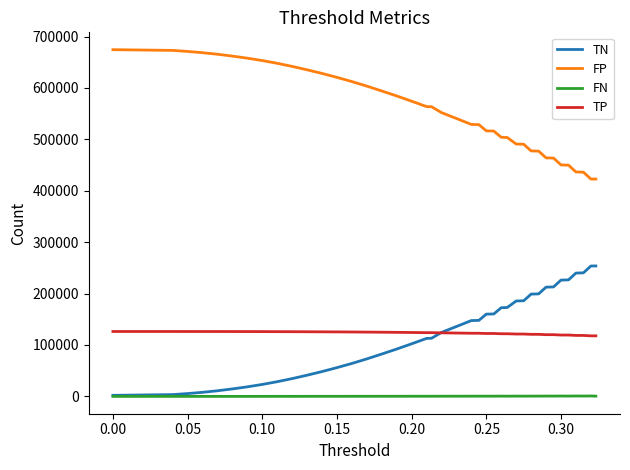

Count the number of data series in this chart.

4